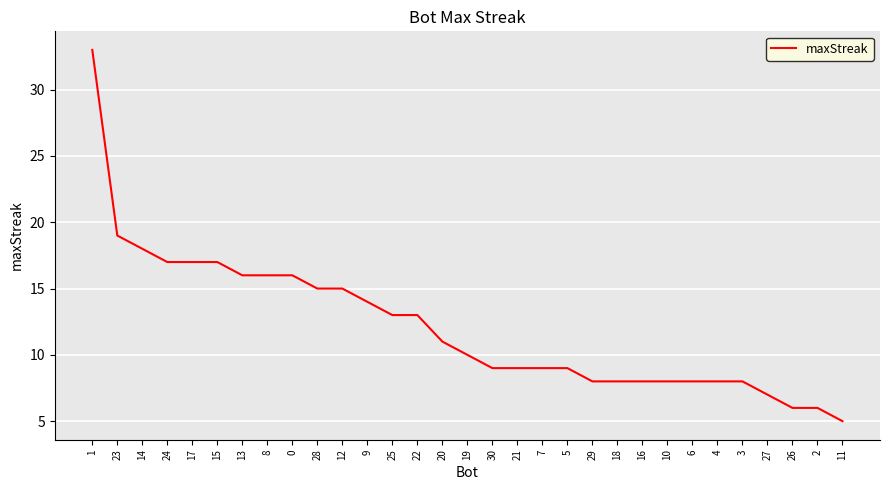

What value does the data have at 10, to the nearest 10?

10